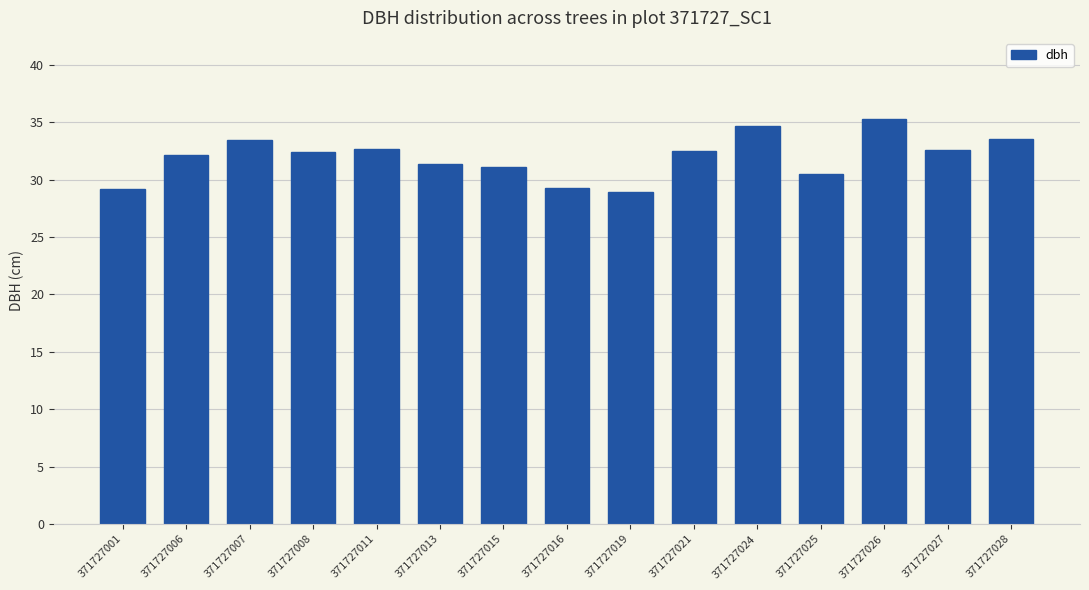

The value at 371727016 is 29.3. True or false?

True